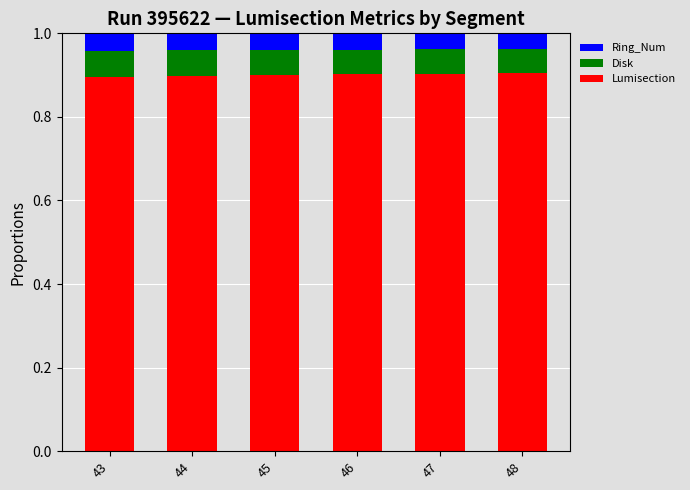

How many Lumisection values are between 0 and 1?

6